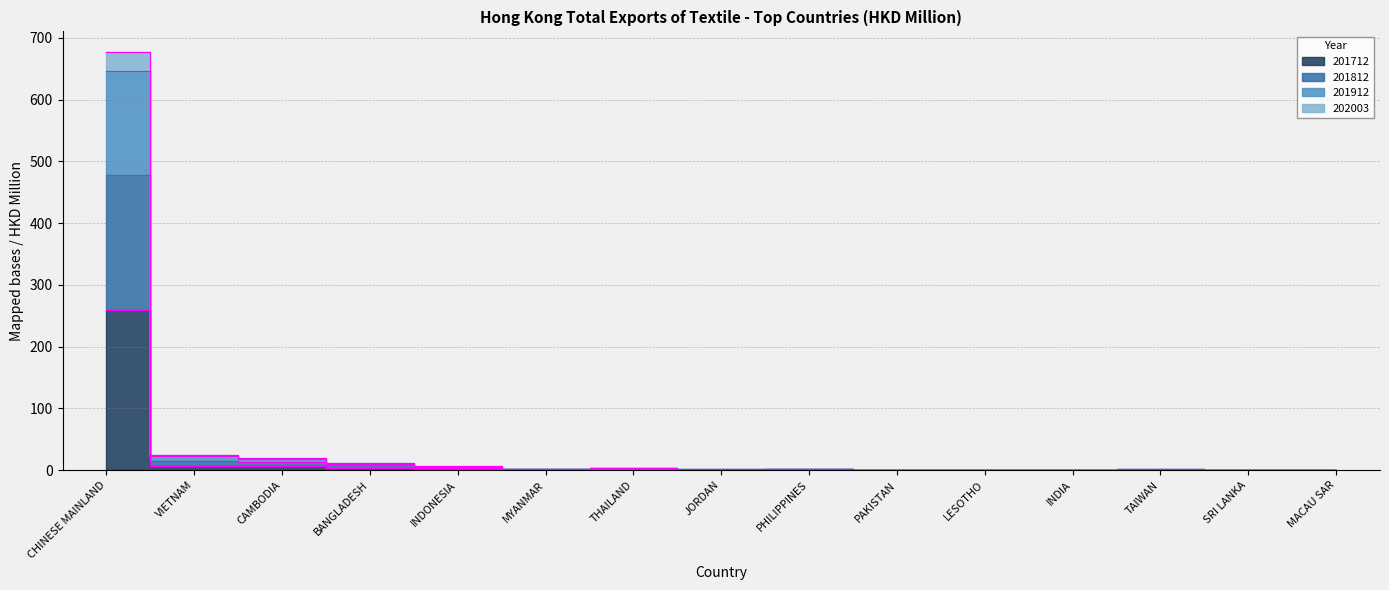

The value of 201912 at INDONESIA is 9.2. True or false?

False